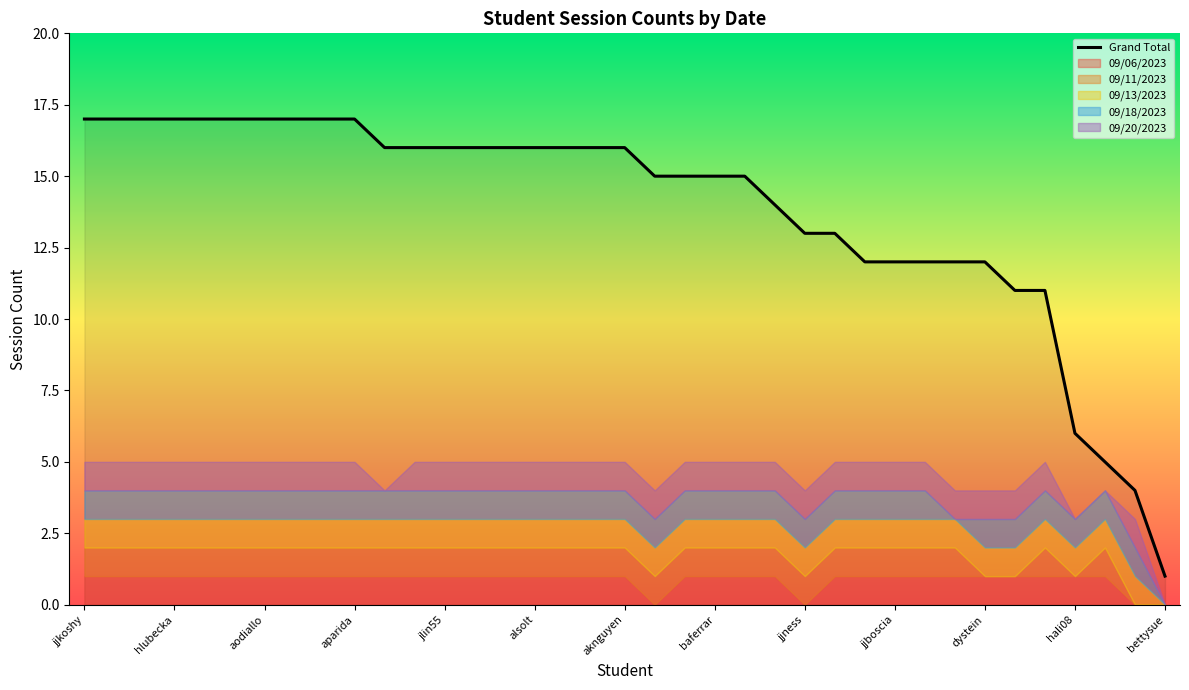

The Grand Total series shows 16 at aknguyen. True or false?

True